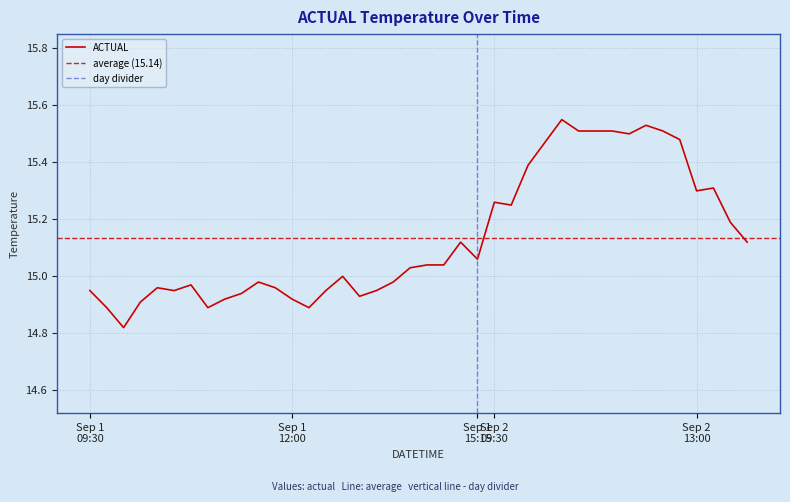

Reading left to right, list all the values displayed in this chart.

14.9	14.9	14.8	14.9	15.0	14.9	15.0	14.9	14.9	14.9	15.0	15.0	14.9	14.9	14.9	15.0	14.9	14.9	15.0	15.0	15.0	15.0	15.1	15.1	15.3	15.2	15.4	15.5	15.6	15.5	15.5	15.5	15.5	15.5	15.5	15.5	15.3	15.3	15.2	15.1